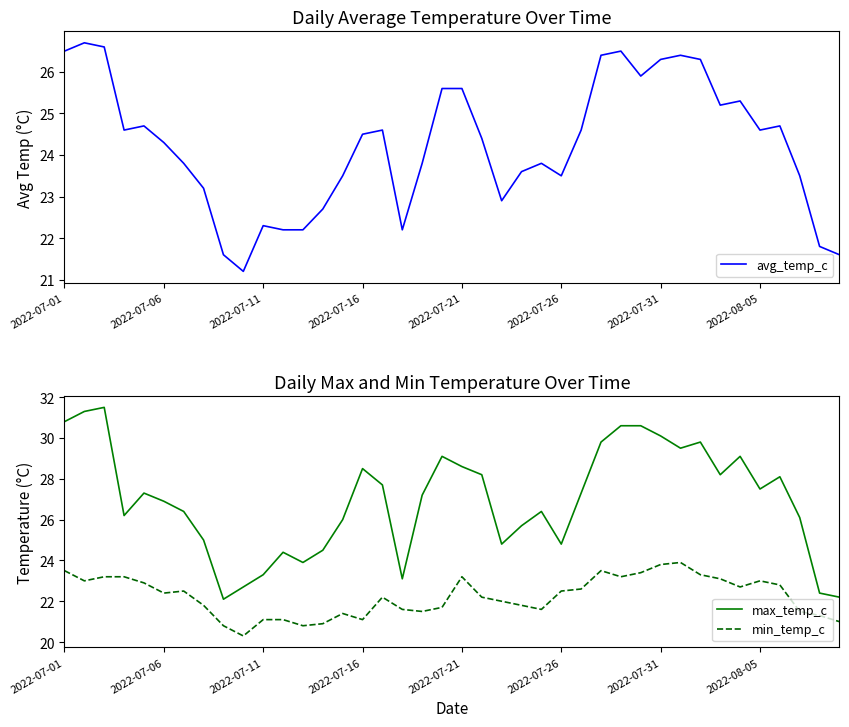

What is the difference between the second highest and minimum values in the avg_temp_c series?

5.4